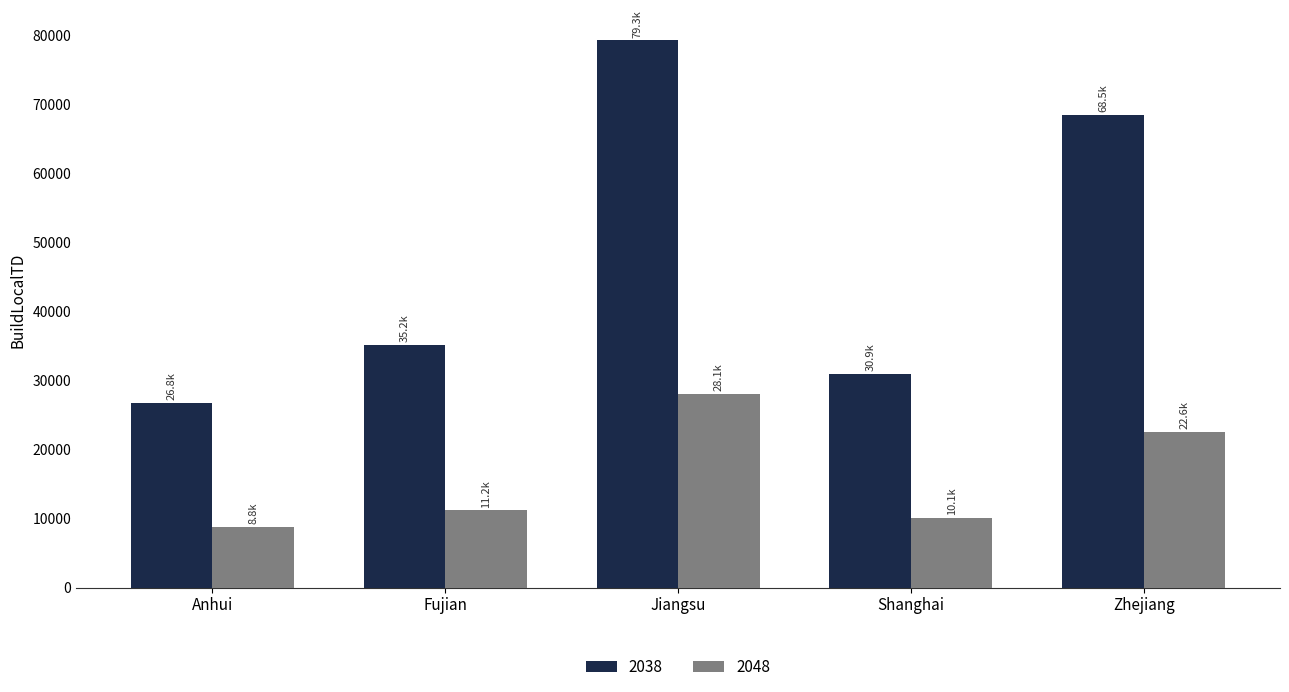

Is it true that 2048 equals 40842.8 at Jiangsu?

False